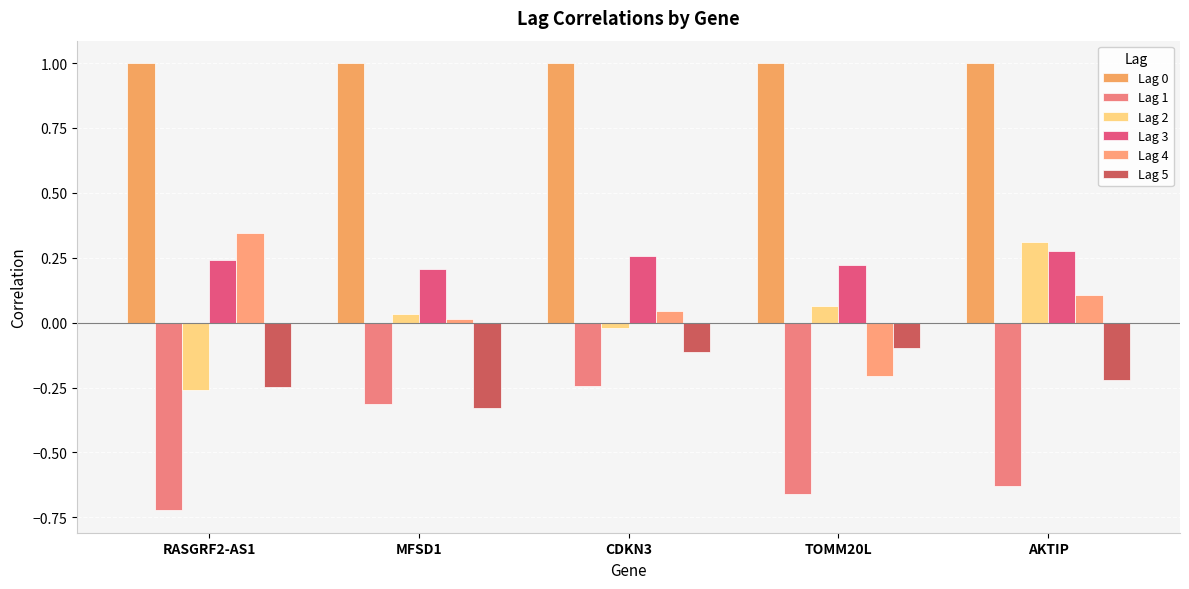

How many groups of bars are there?

5